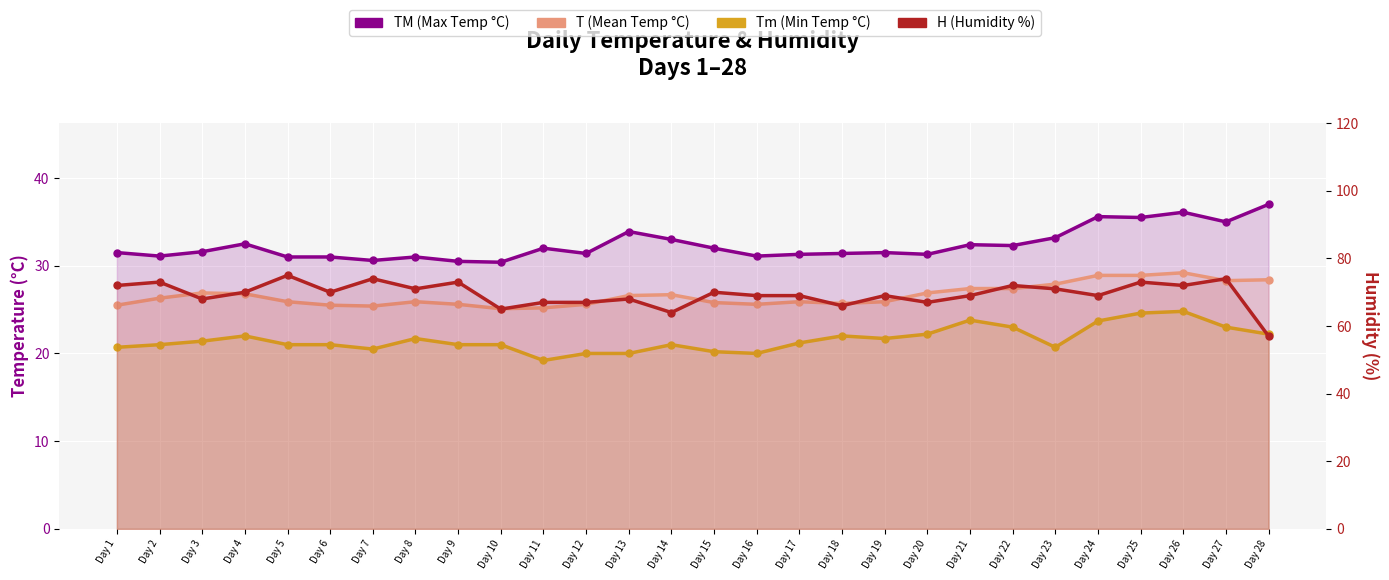

Read the TM value at Day 17.

31.3